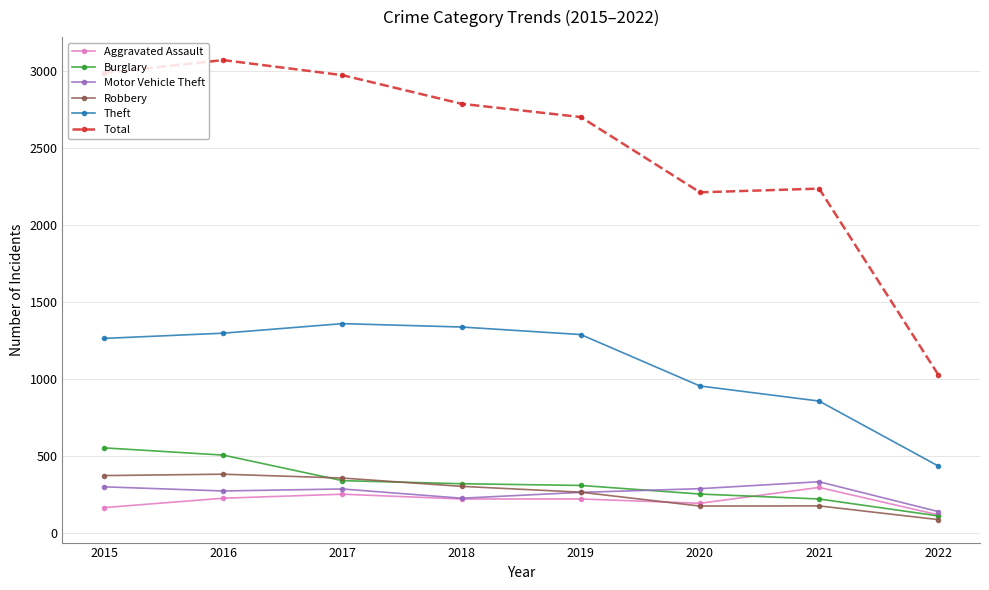

What is the value of the Aggravated Assault point at the 1st from the left?

164